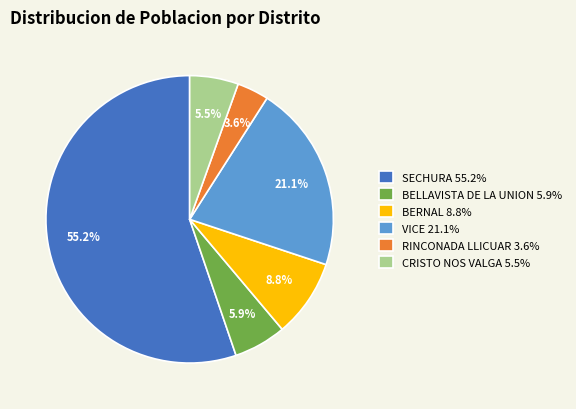

To the nearest percent, what is the average slice percentage?

17%